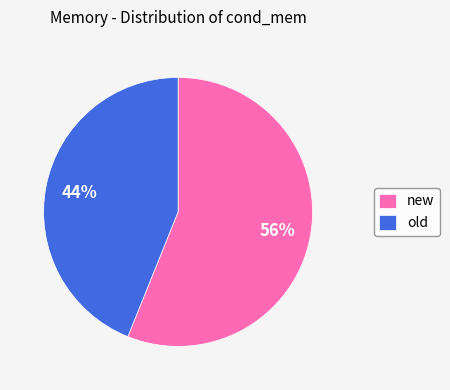

To the nearest percent, what is the average slice percentage?

50%